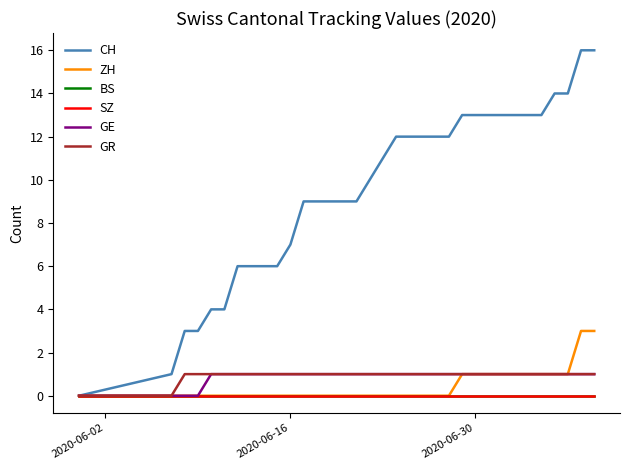

Does the chart display data point markers on the line(s)?

No